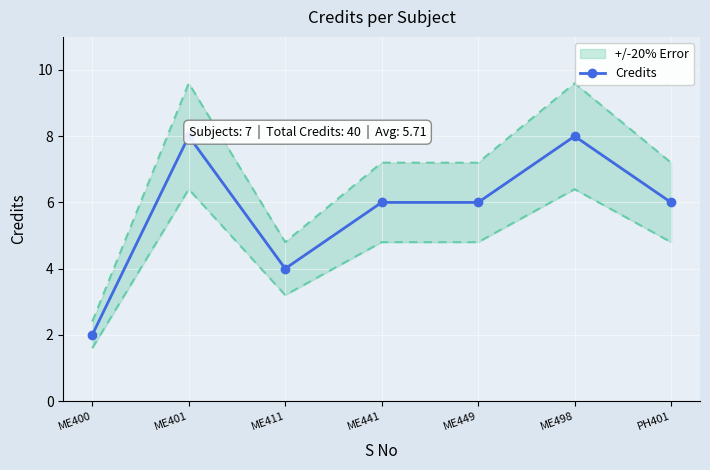

What is the change in value from ME401 to ME441?

-2